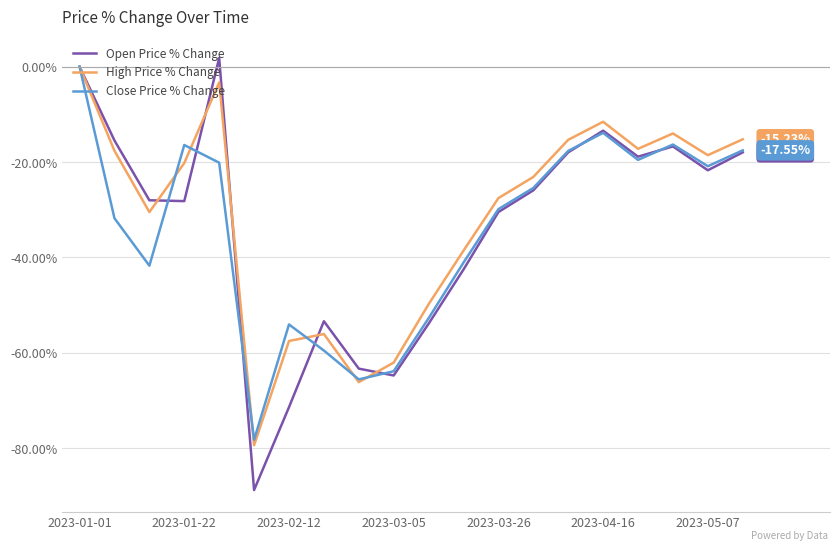

Does the chart display data point markers on the line(s)?

No